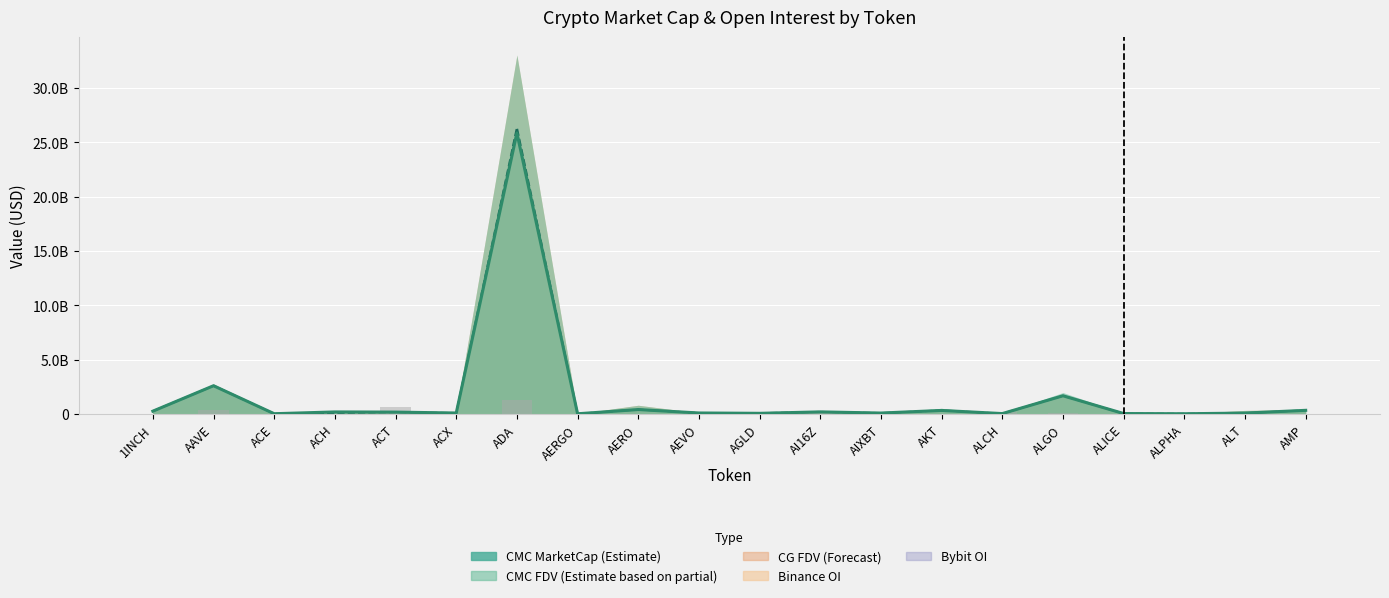

The value of CMC_FDV at 1INCH is 73970494. True or false?

False